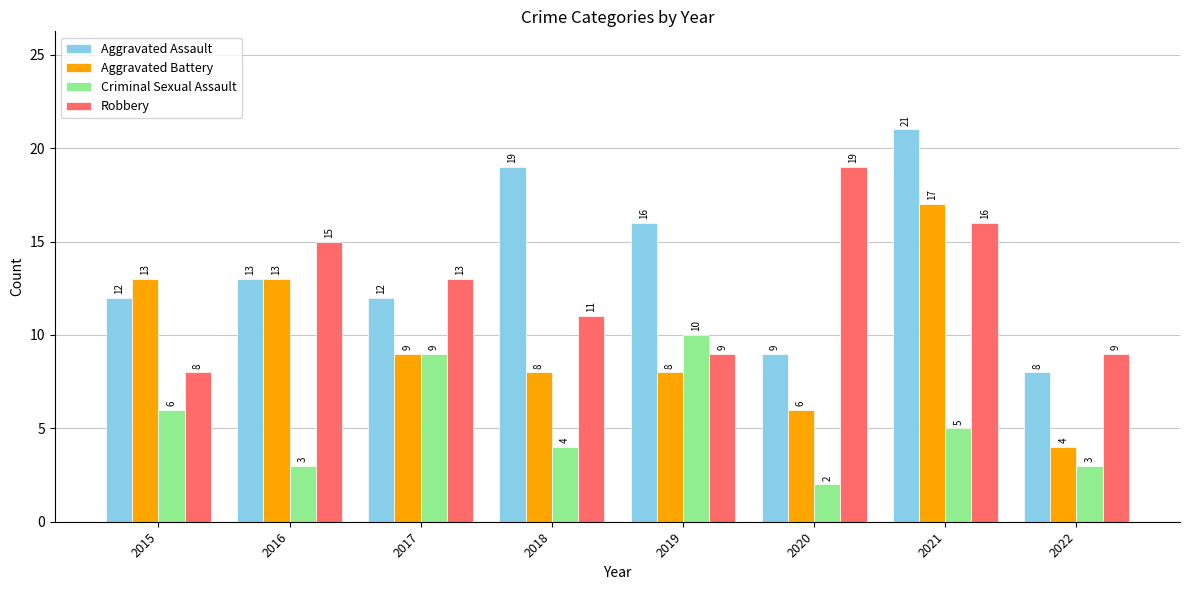

What is the value of the Aggravated Assault bar at the 8th from the left?

8